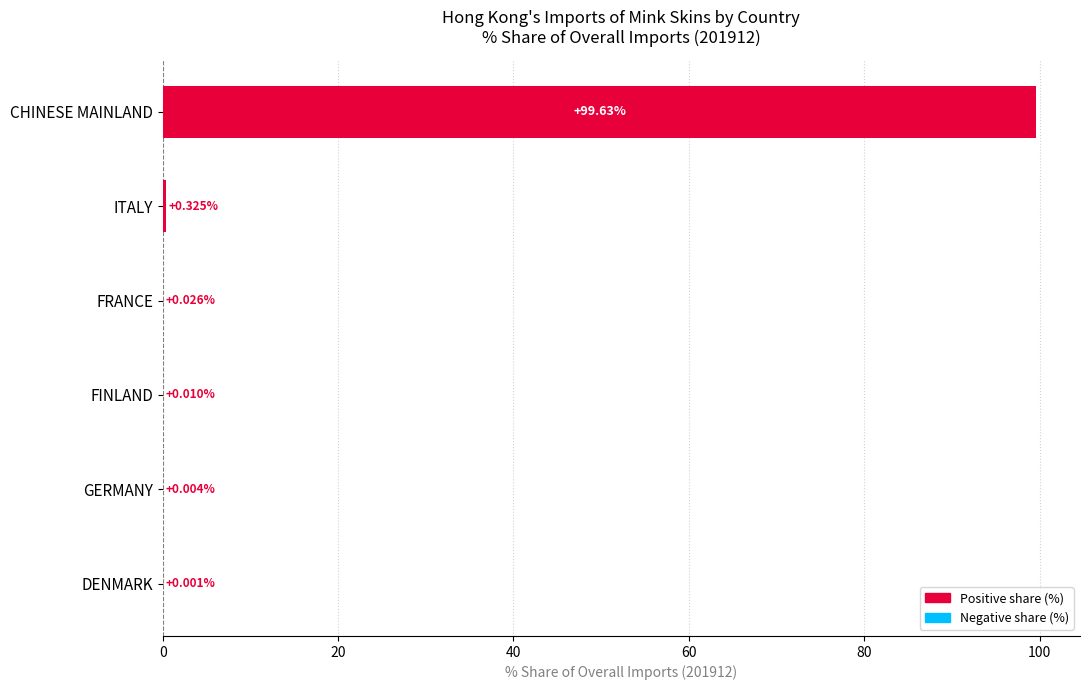

What is the sum of all values?

100.0